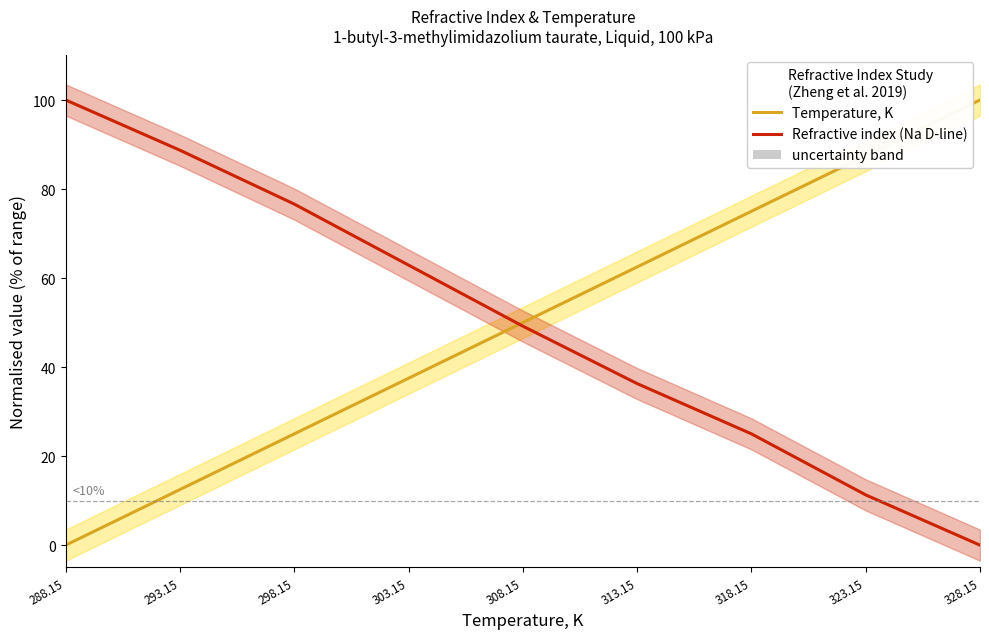

Count the Temperature, K values in the range 25 to 75.

5